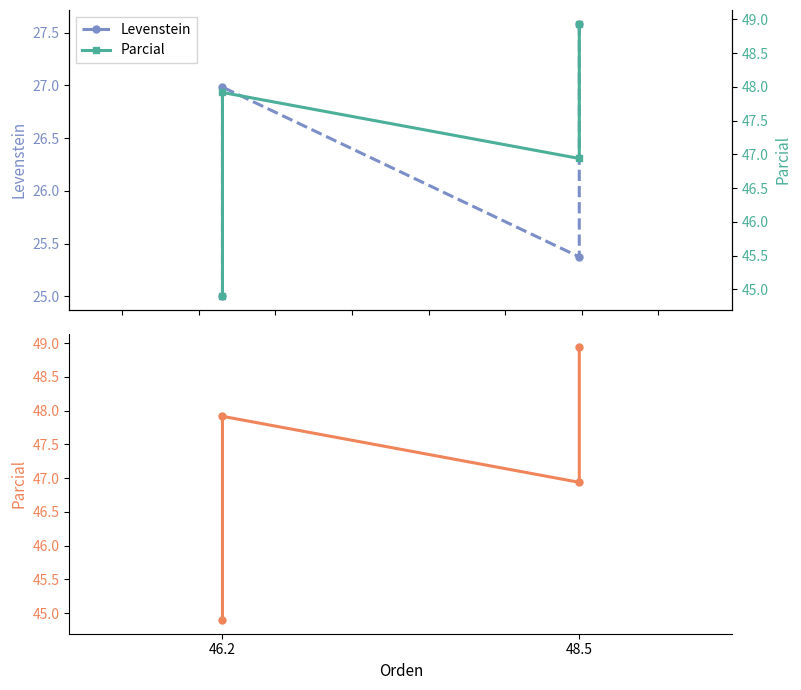

At how many categories does at least one series exceed 36?

4